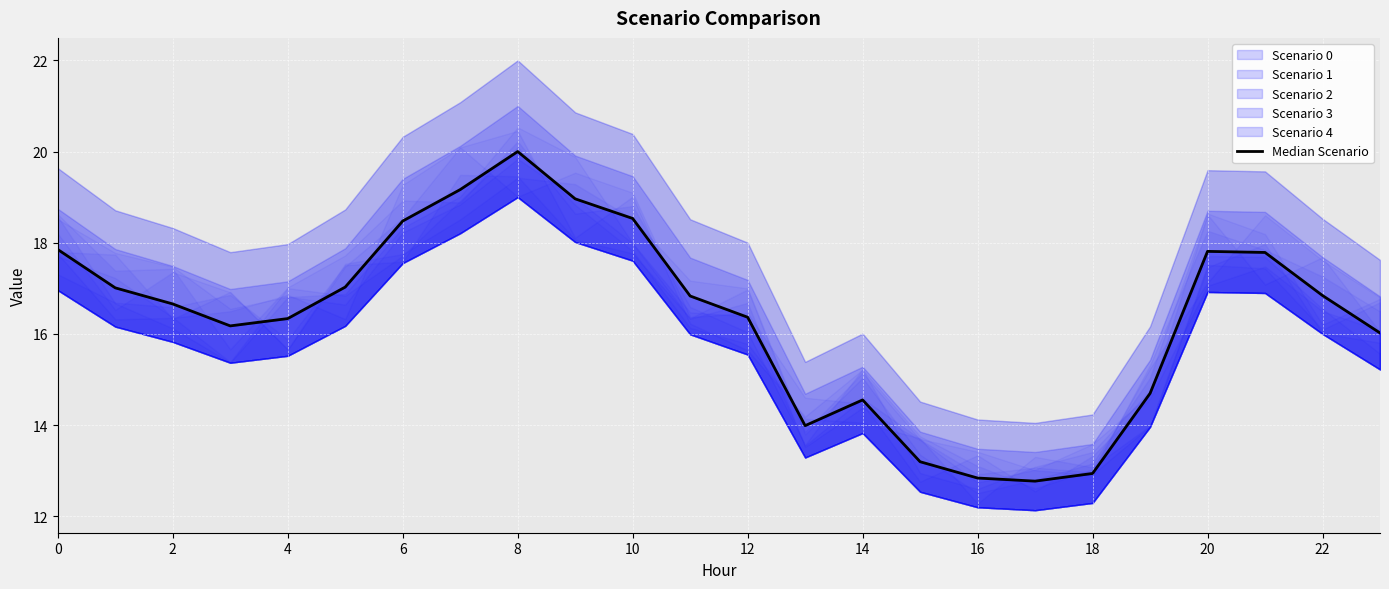

True or false: there are more than 2 points higher than both neighbors.

True